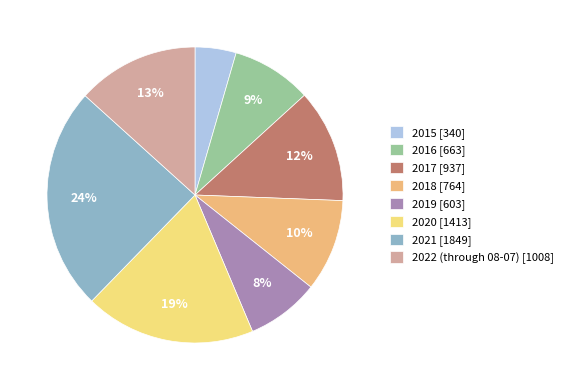

What is the ratio of the value at 2020 to the value at 2021?

0.8